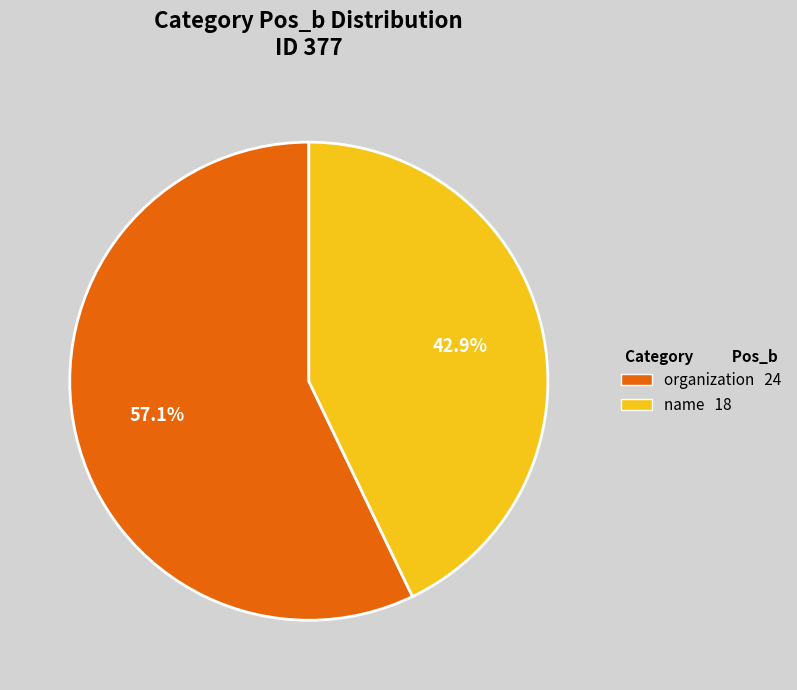

Between name and organization, which is larger?

organization